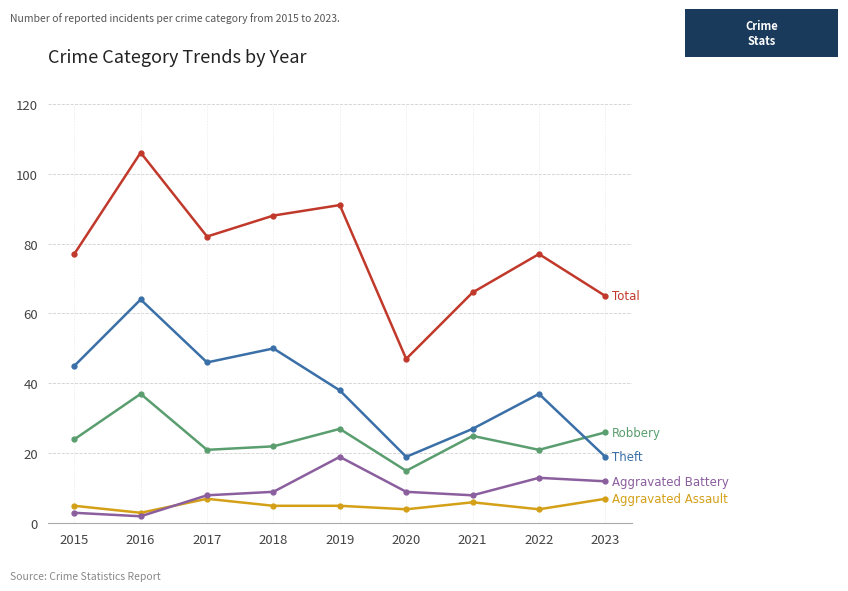

How many distinct data groups are displayed?

5